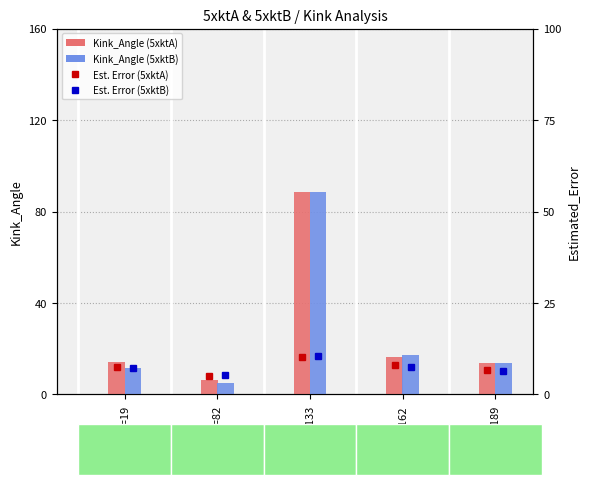

At how many categories does at least one series exceed 77?

1